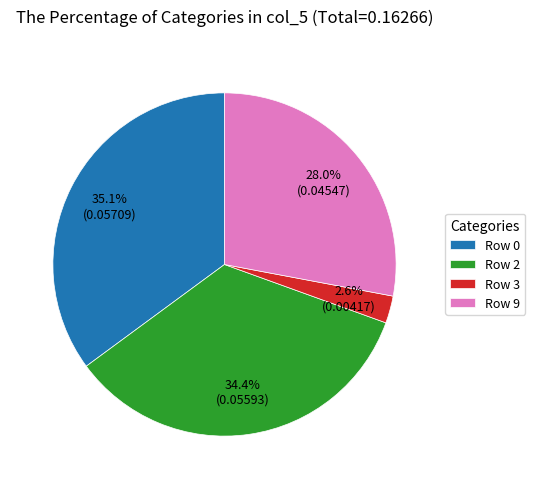

Is there a majority slice in this chart?

No